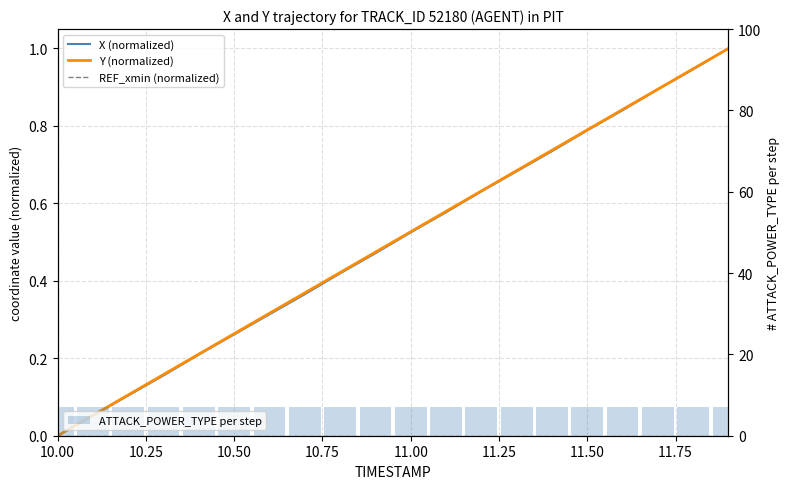

Does the chart contain stacked bars?

No